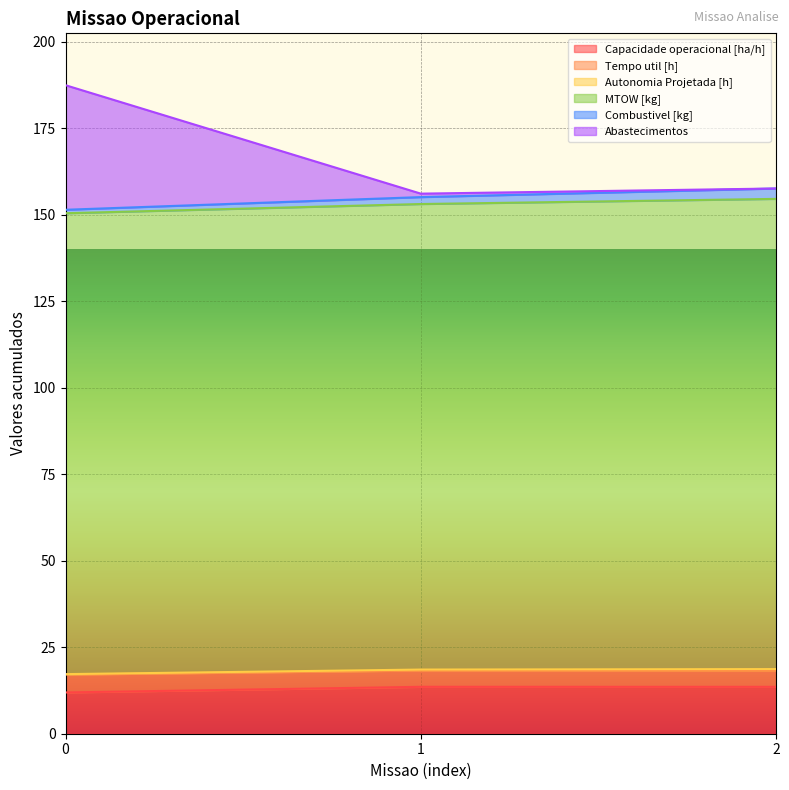

What is the minimum value for Capacidade operacional [ha/h]?

11.9